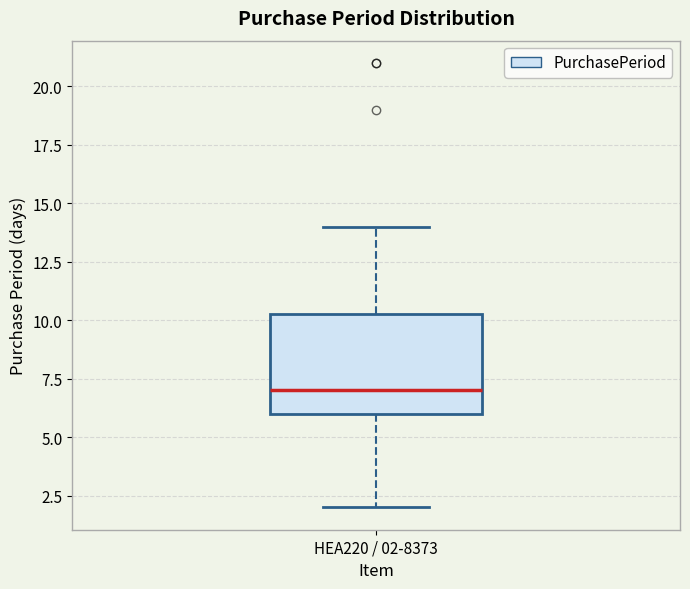

Where does the upper whisker of the box for HEA220 / 02-8373 end on the y-axis? The values are not printed on the chart, so give them approximately, as read against the axis.

14.0